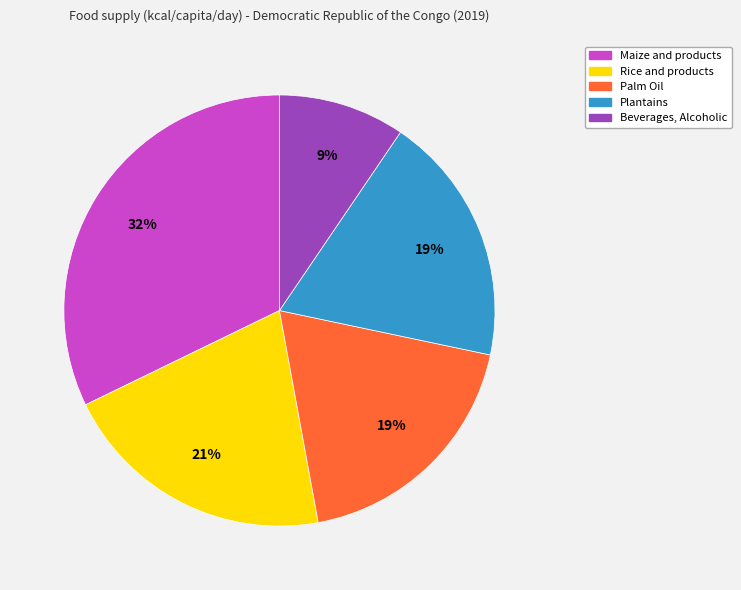

The Maize and products slice represents 43% of the pie. True or false?

False